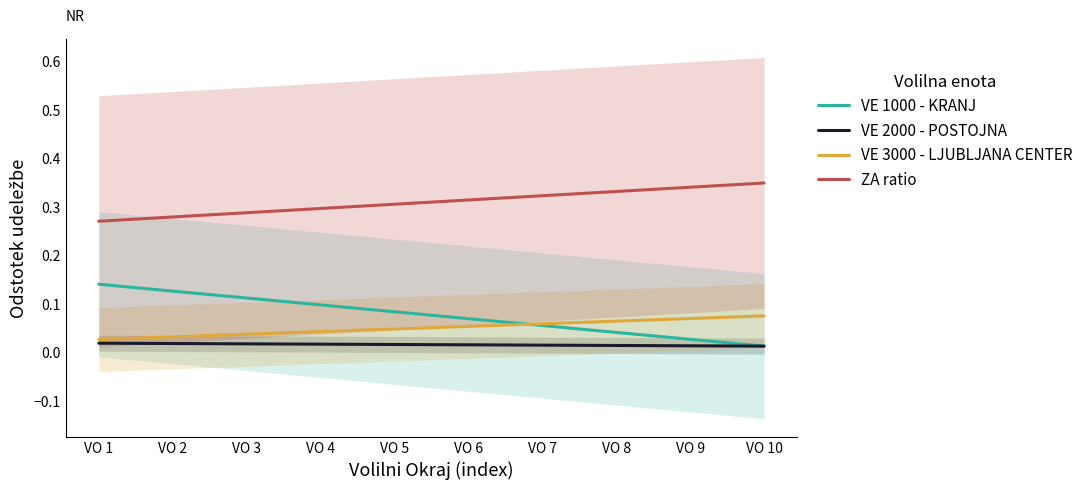

True or false: ZA ratio has more than 0 points higher than both neighbors.

False